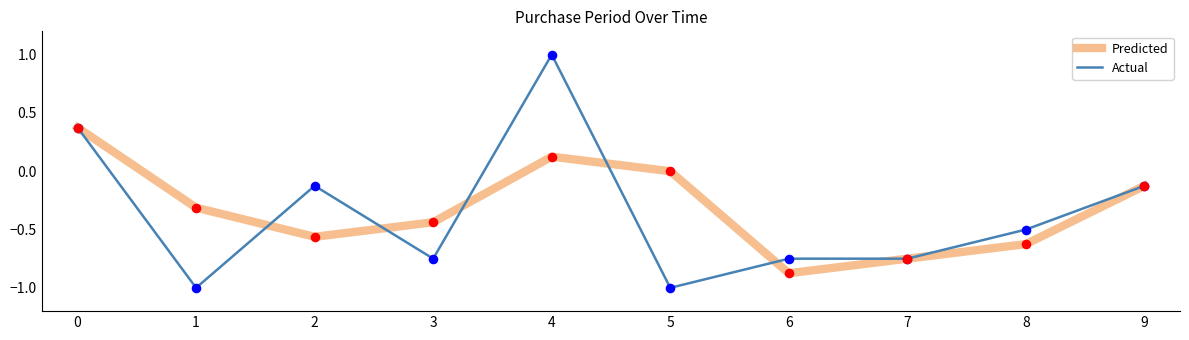

Which series has the widest spread of values?

Actual